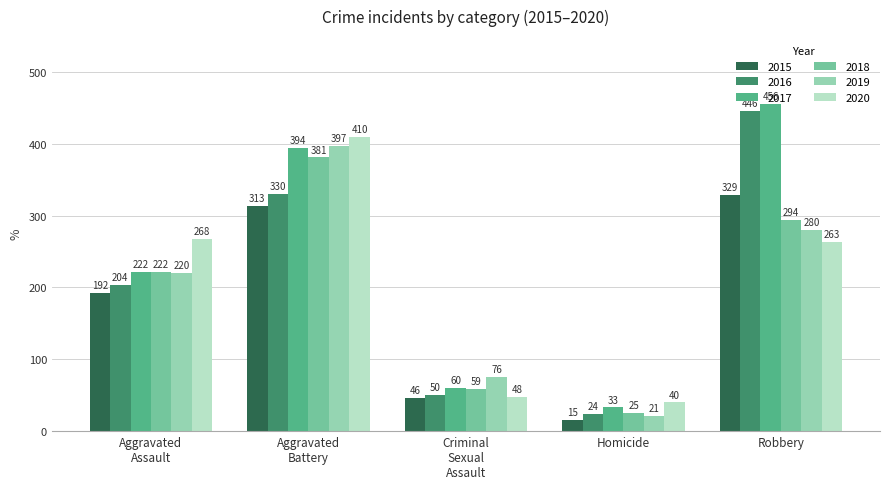

At which label does 2020 first exceed 263?

Aggravated
Assault